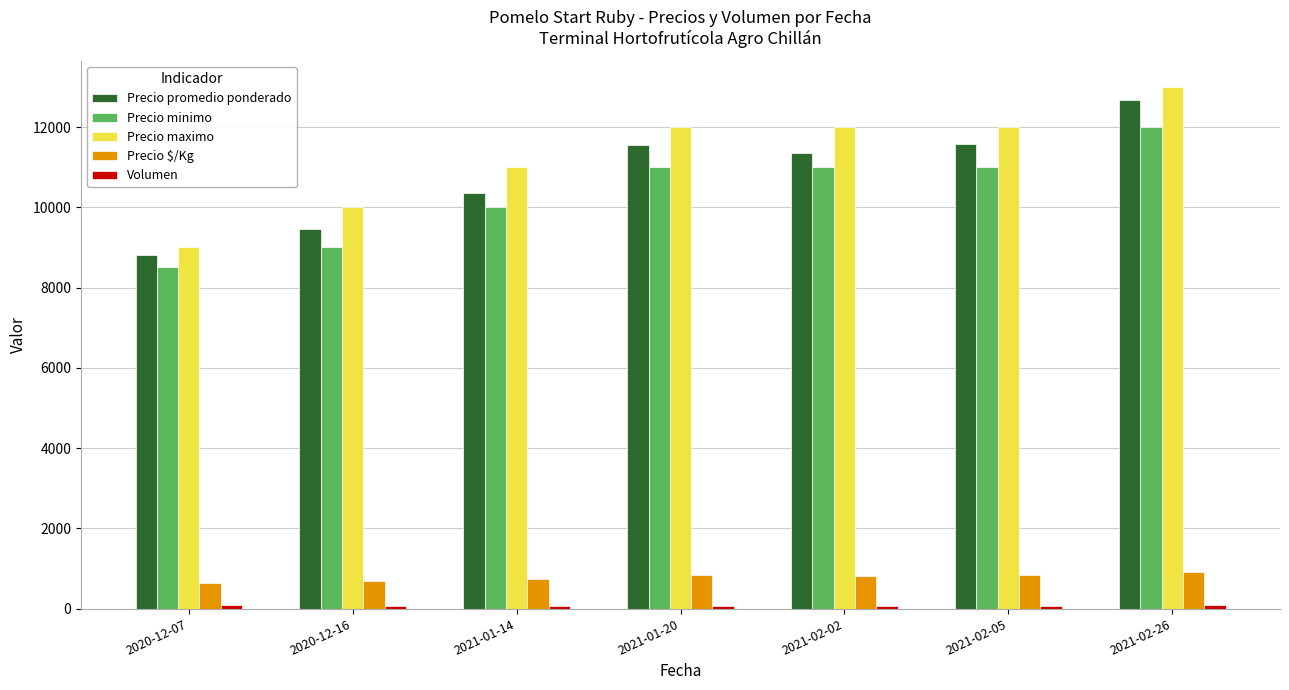

Which series has the widest spread of values?

Precio maximo